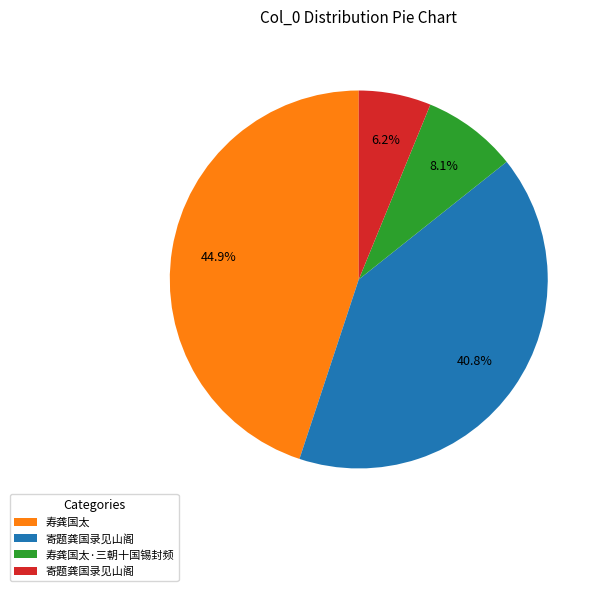

Does any single category account for the majority?

No